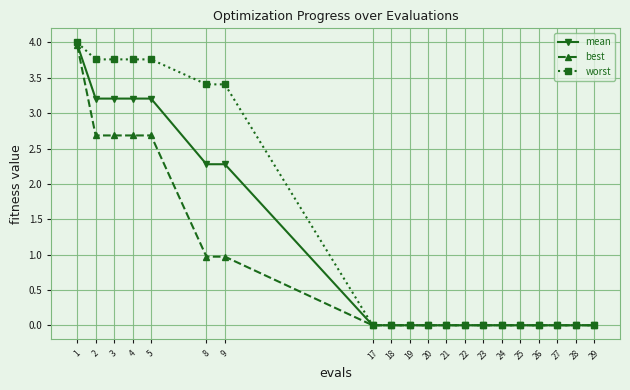

Rank the series by their average value, from highest to lowest.

worst, mean, best